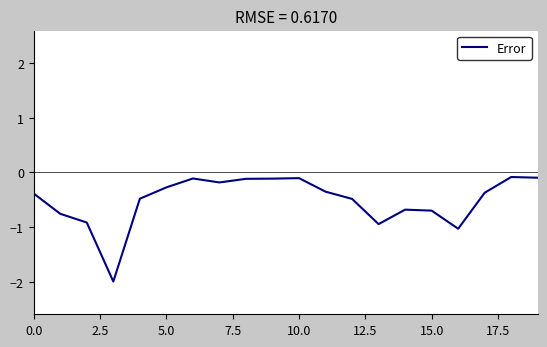

What is the difference between the maximum and minimum values?

1.9